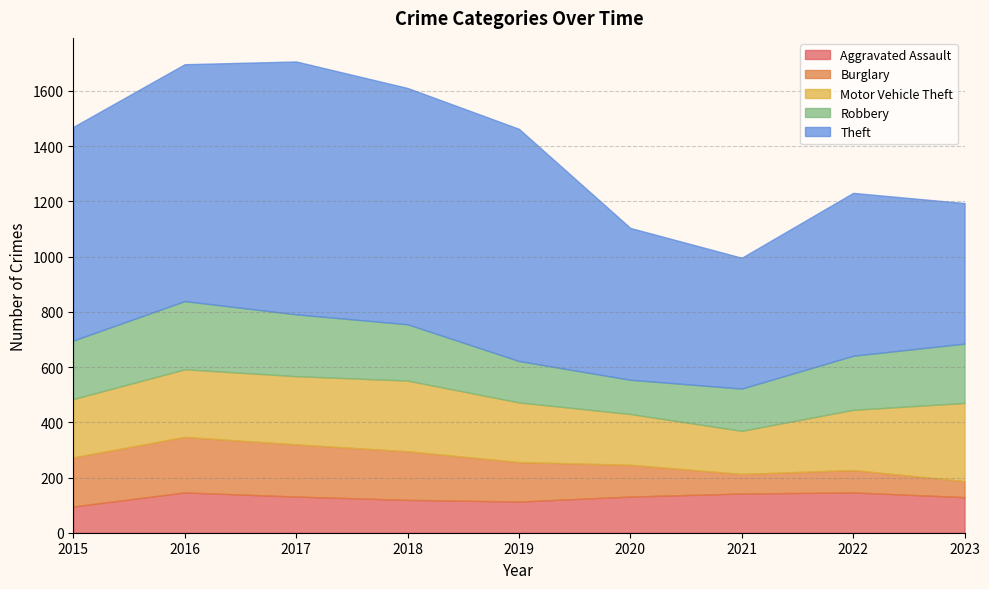

How many times do Burglary and Aggravated Assault cross each other?

1